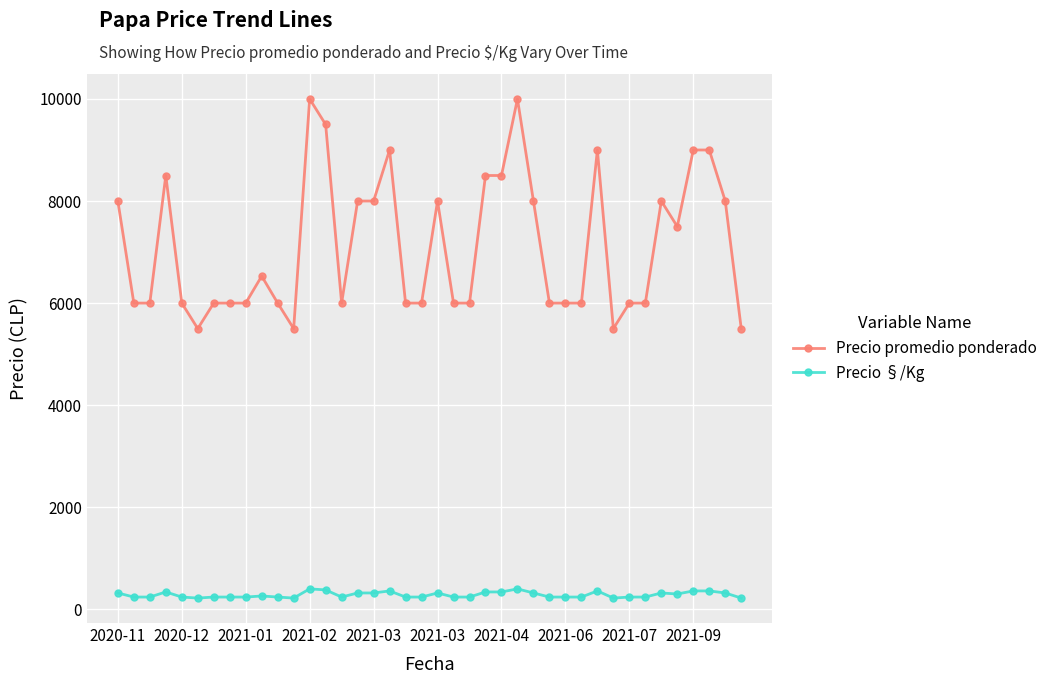

List the series in order of their overall mean, lowest first.

Precio §/Kg, Precio promedio ponderado